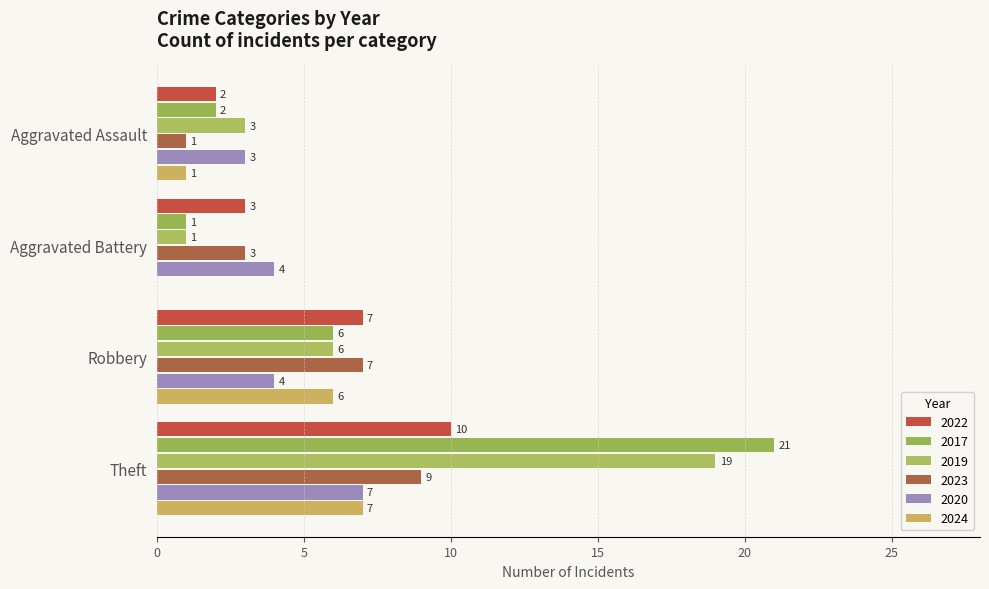

List the series in order of their peak value, highest first.

2017, 2019, 2022, 2023, 2020, 2024